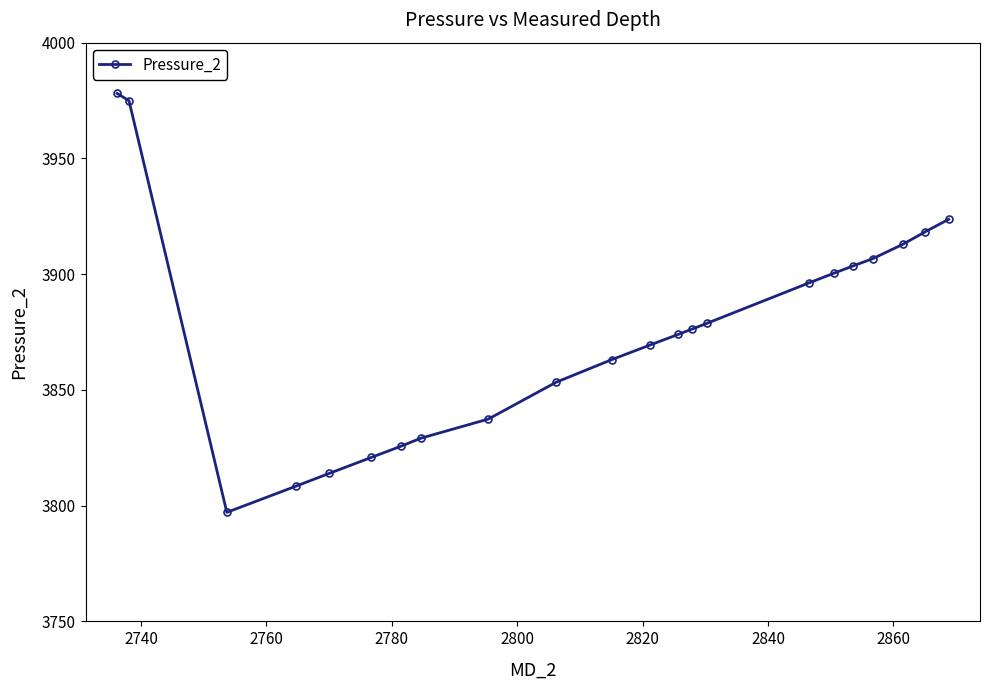

What is the difference between the maximum and second lowest values?

169.6